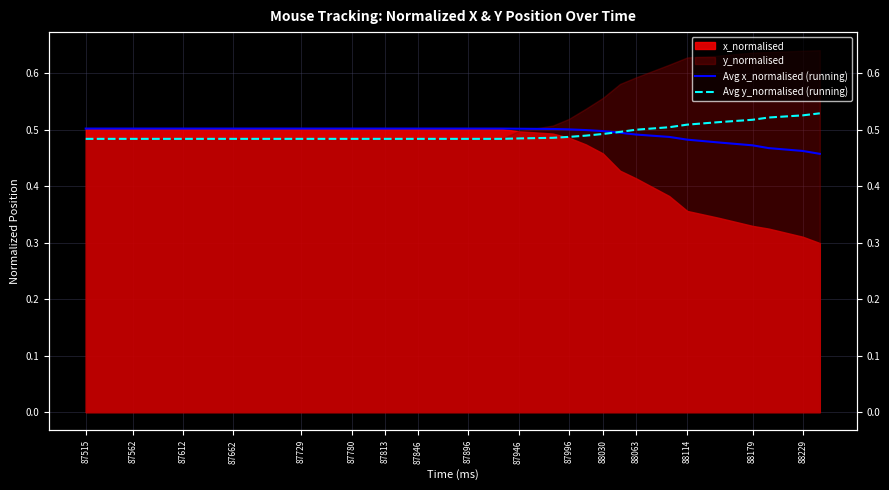

True or false: Avg y_normalised (running) and Avg x_normalised (running) cross at least once.

True